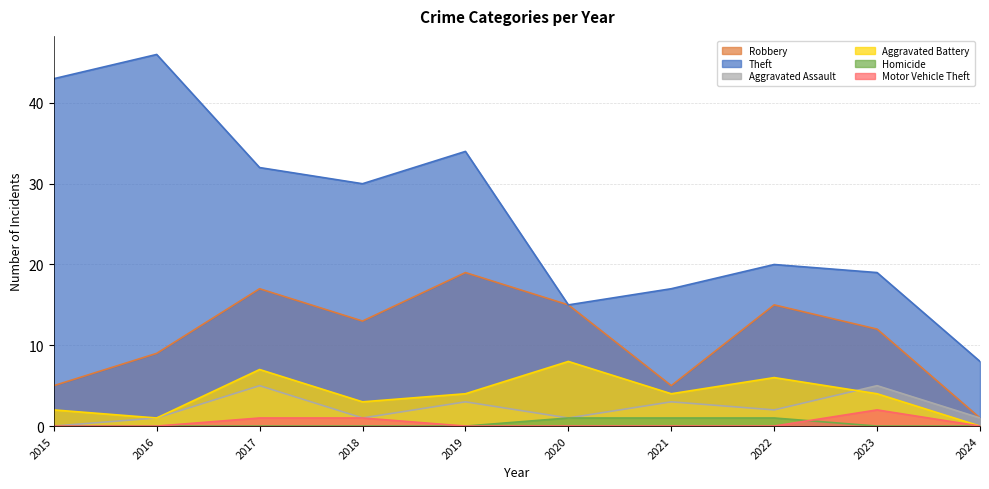

Reading left to right, transcribe all the data shown in this chart.

Robbery: 2015=5	2016=9	2017=17	2018=13	2019=19	2020=15	2021=5	2022=15	2023=12	2024=1
Theft: 2015=43	2016=46	2017=32	2018=30	2019=34	2020=15	2021=17	2022=20	2023=19	2024=8
Aggravated Assault: 2015=0	2016=1	2017=5	2018=1	2019=3	2020=1	2021=3	2022=2	2023=5	2024=1
Aggravated Battery: 2015=2	2016=1	2017=7	2018=3	2019=4	2020=8	2021=4	2022=6	2023=4	2024=0
Homicide: 2015=0	2016=0	2017=0	2018=0	2019=0	2020=1	2021=1	2022=1	2023=0	2024=0
Motor Vehicle Theft: 2015=0	2016=0	2017=1	2018=1	2019=0	2020=0	2021=0	2022=0	2023=2	2024=0